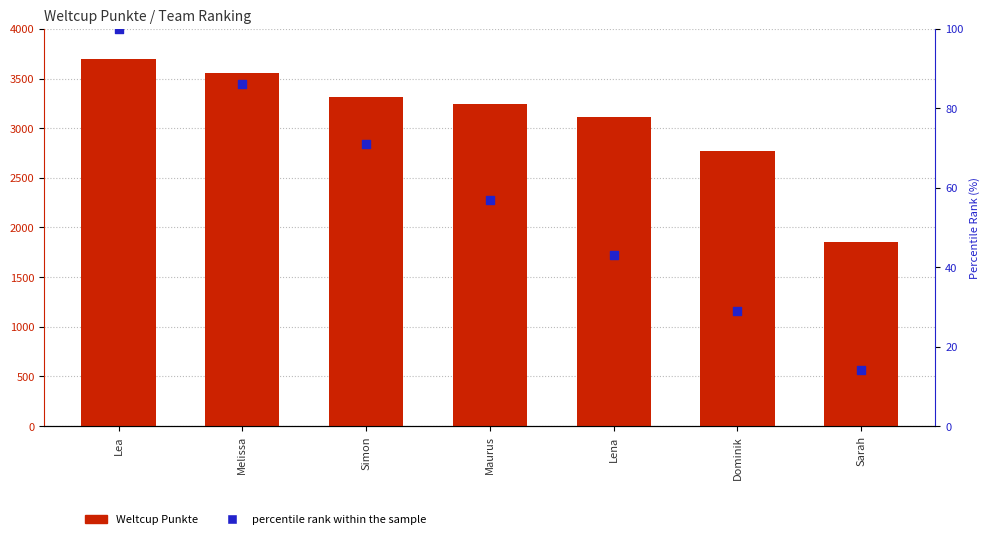

At which category is the sum across all series the highest?

Lea